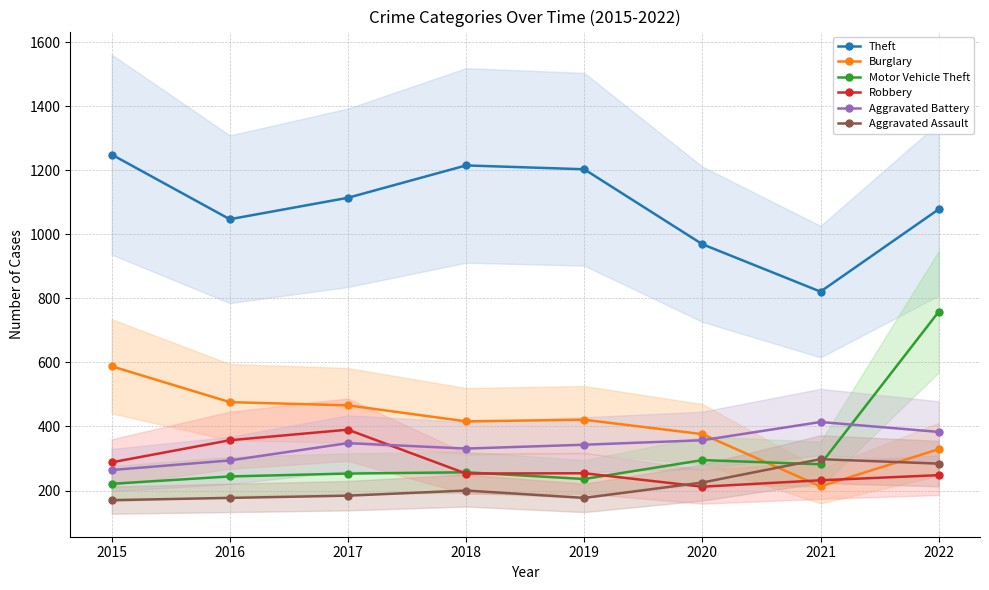

At how many categories does at least one series exceed 826?

7